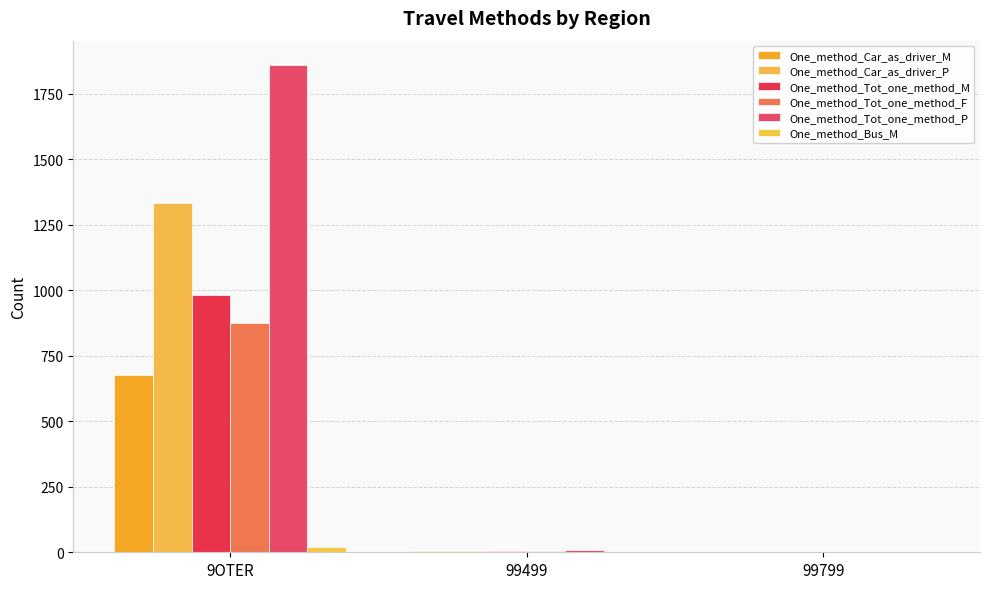

Does the chart contain stacked bars?

No